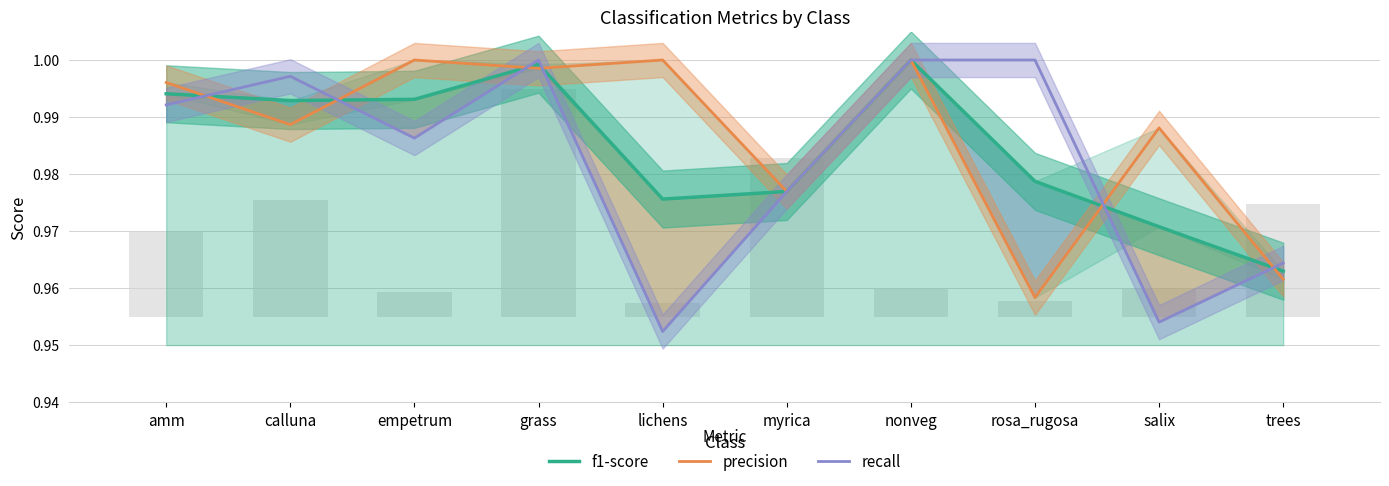

Reading left to right, what are all the values shown in this chart?

f1-score: amm=1.0	calluna=1.0	empetrum=1.0	grass=1.0	lichens=1.0	myrica=1.0	nonveg=1.0	rosa_rugosa=1.0	salix=1.0	trees=1.0
precision: amm=1.0	calluna=1.0	empetrum=1.0	grass=1.0	lichens=1.0	myrica=1.0	nonveg=1.0	rosa_rugosa=1.0	salix=1.0	trees=1.0
recall: amm=1.0	calluna=1.0	empetrum=1.0	grass=1.0	lichens=1.0	myrica=1.0	nonveg=1.0	rosa_rugosa=1.0	salix=1.0	trees=1.0